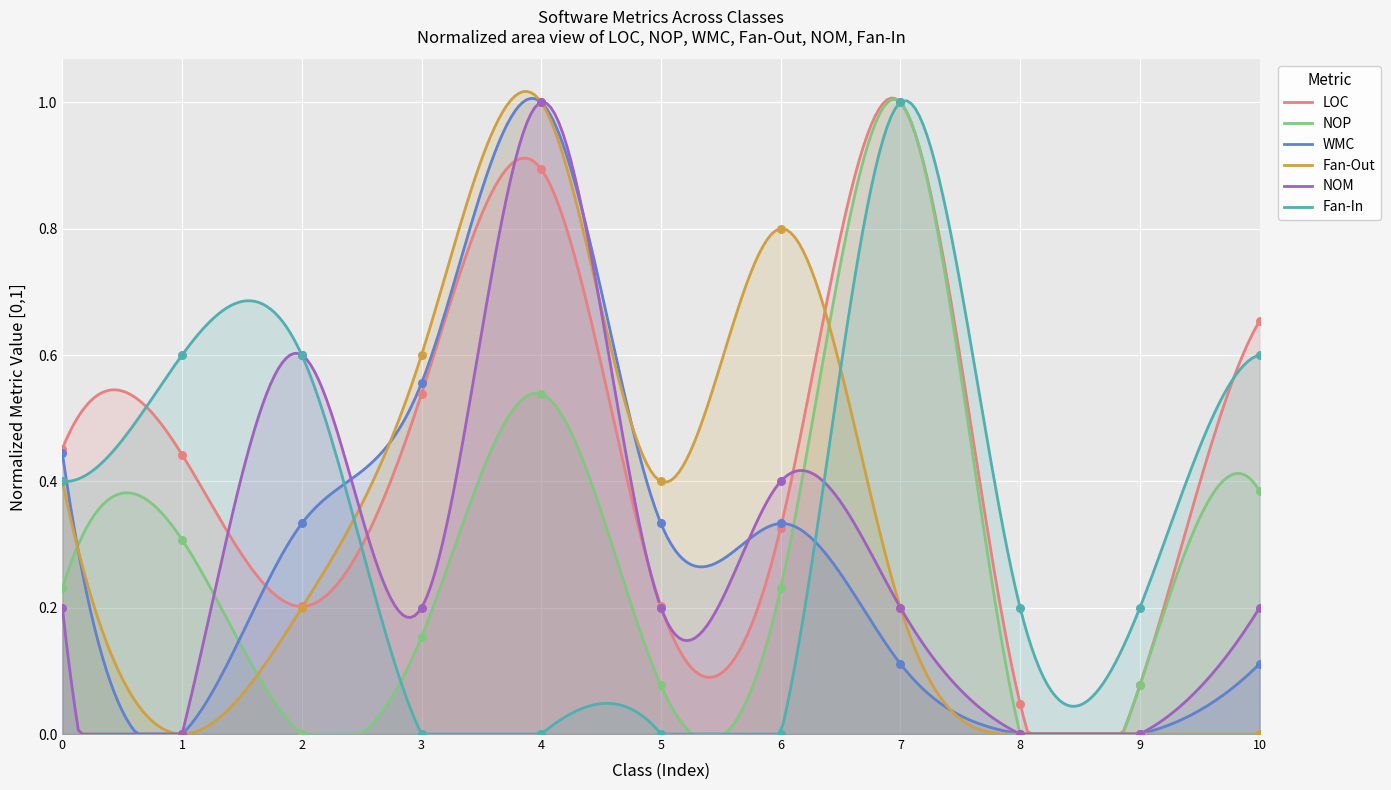

Which series has the largest total across all categories?

LOC